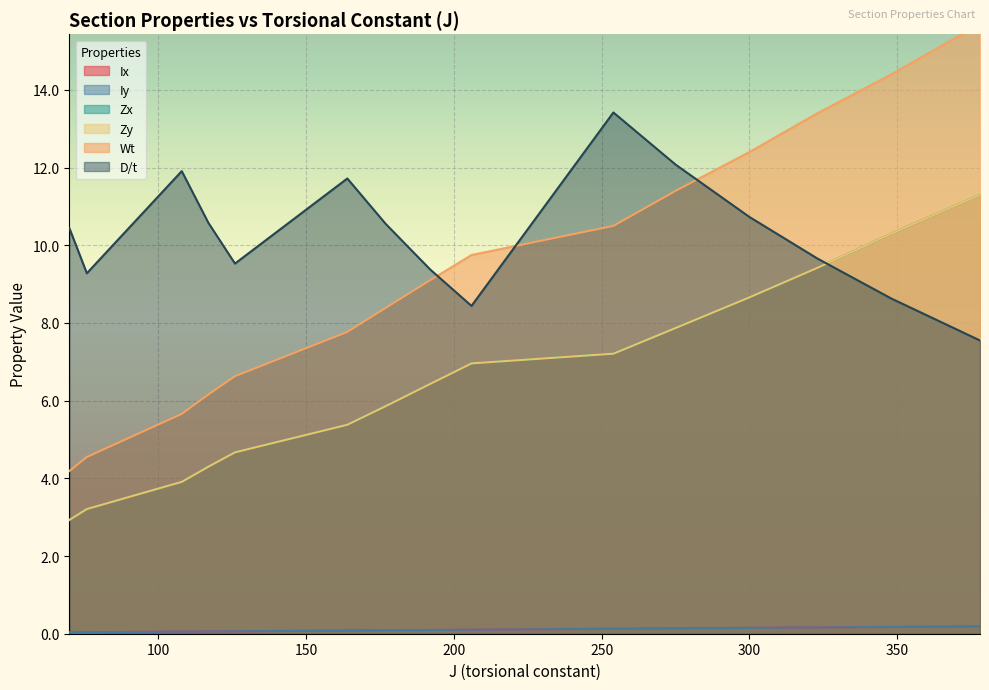

What is the difference between the maximum and minimum values in the Ix series?

0.2